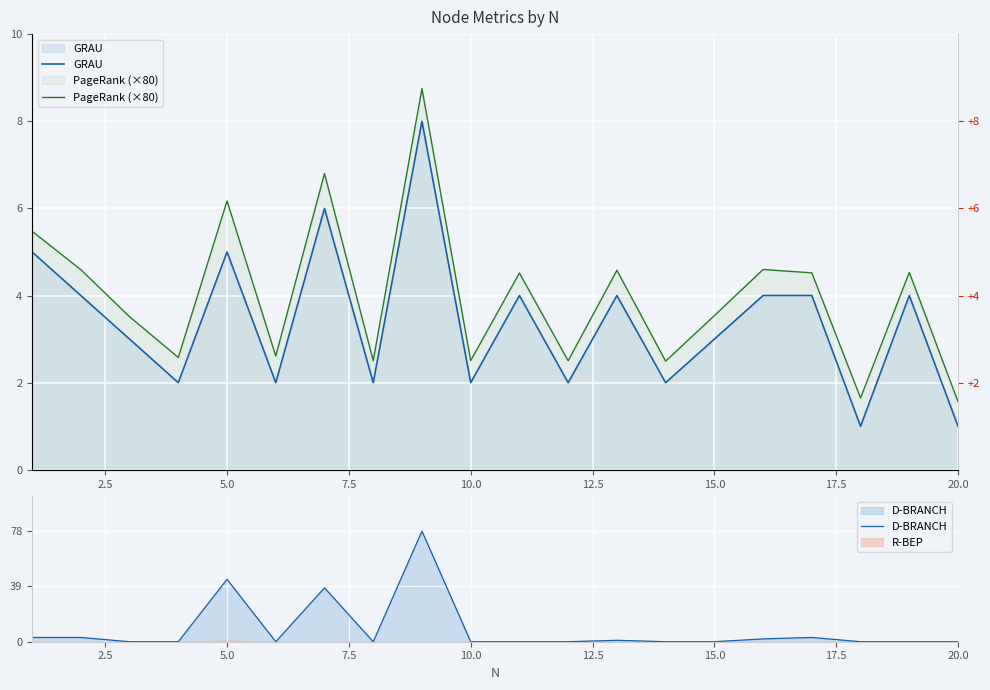

After their last crossing, which series has the higher values: D-BRANCH or GRAU?

GRAU